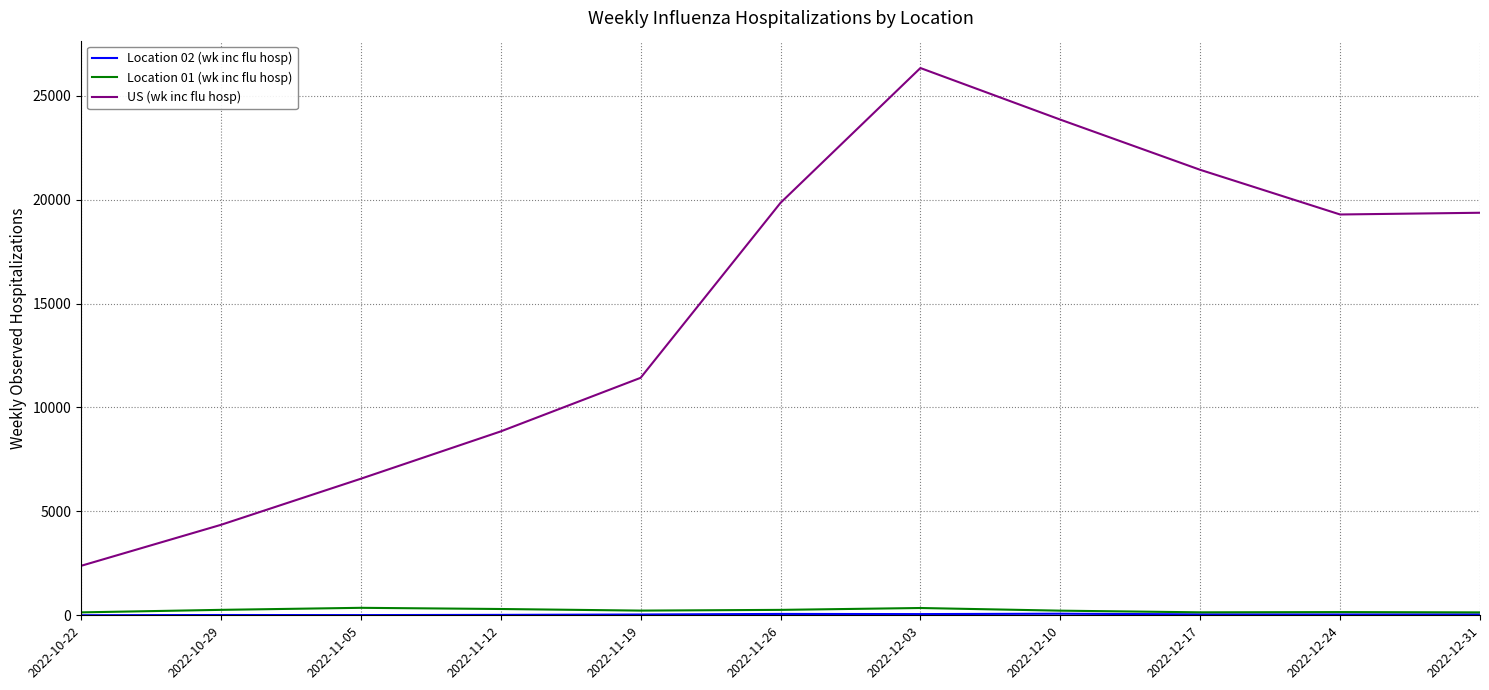

True or false: Location 01 (wk inc flu hosp) and US (wk inc flu hosp) cross at least once.

False